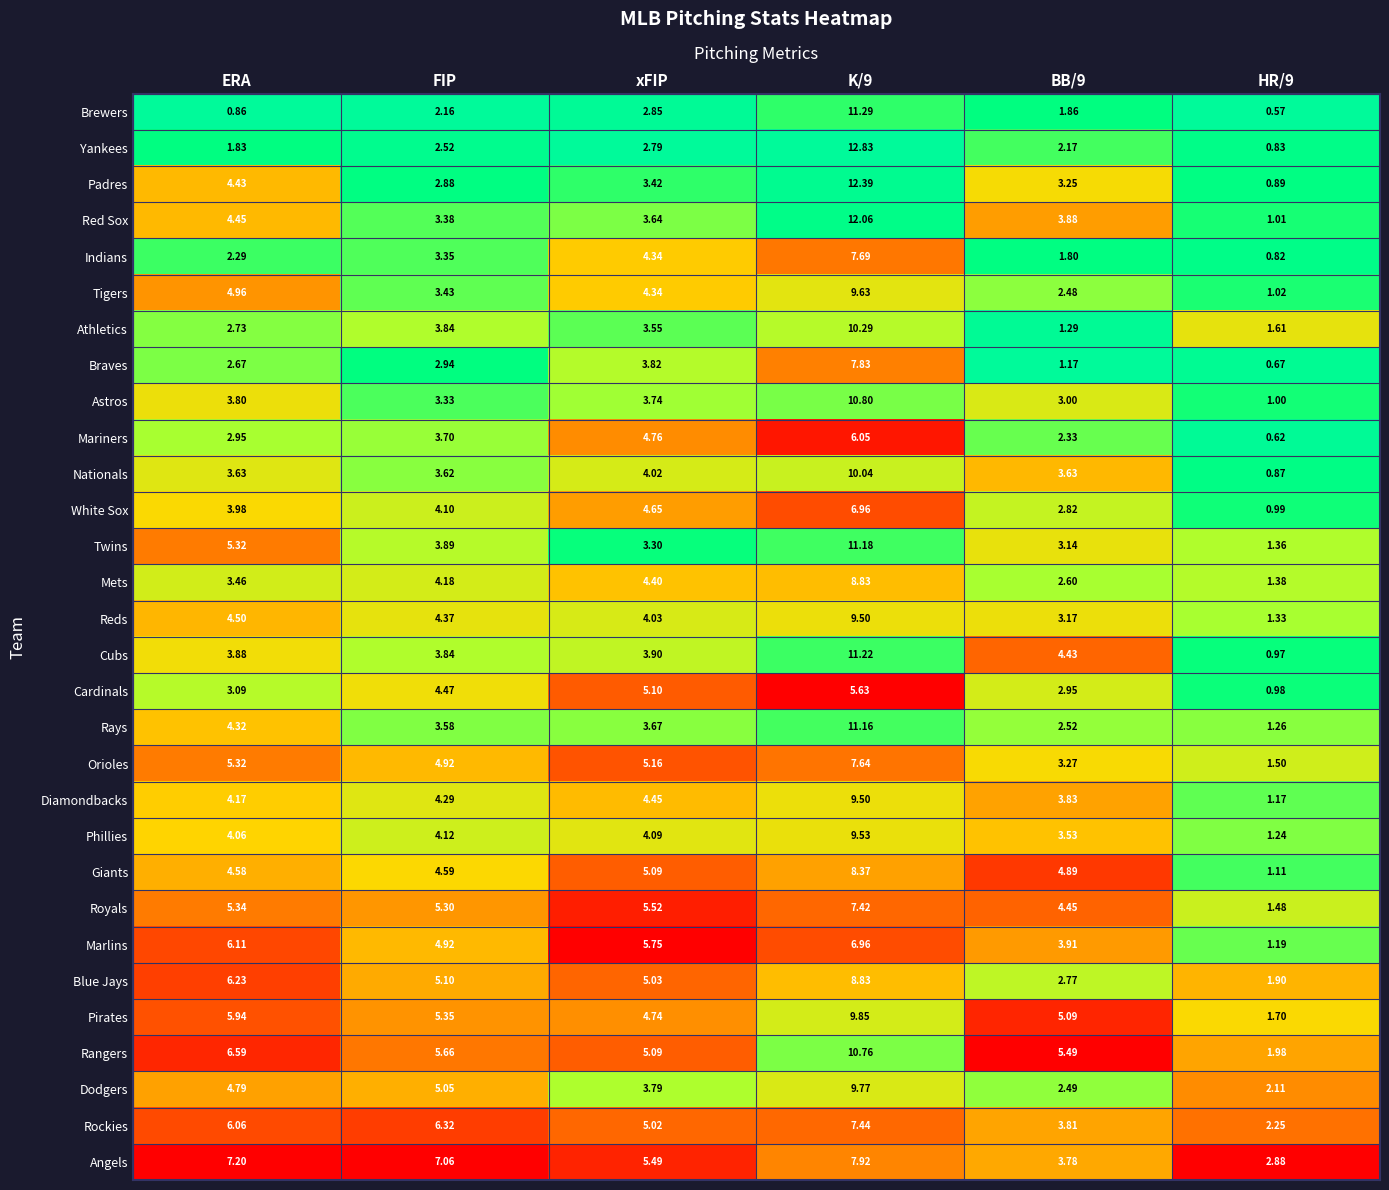

Which series has the largest total across all categories?

Rangers